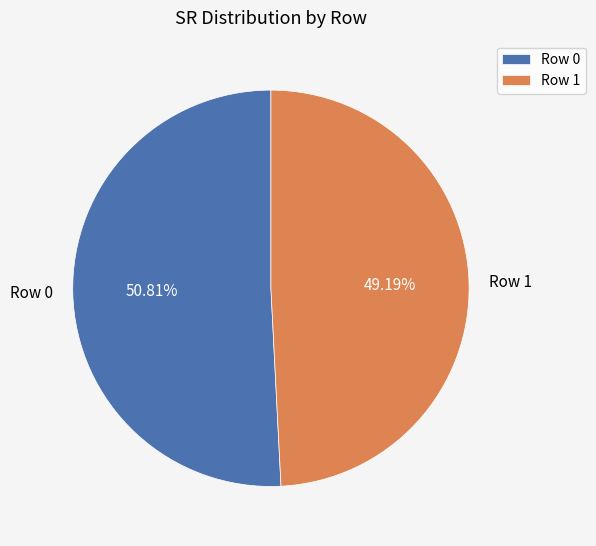

What is the largest slice in the pie chart?

Row 0